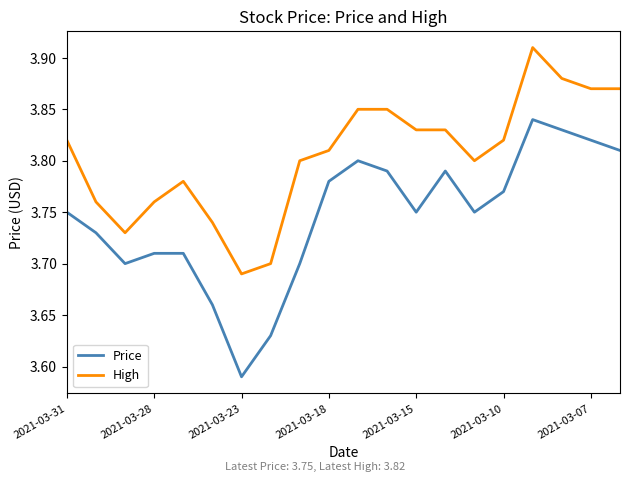

Does the chart display data point markers on the line(s)?

No